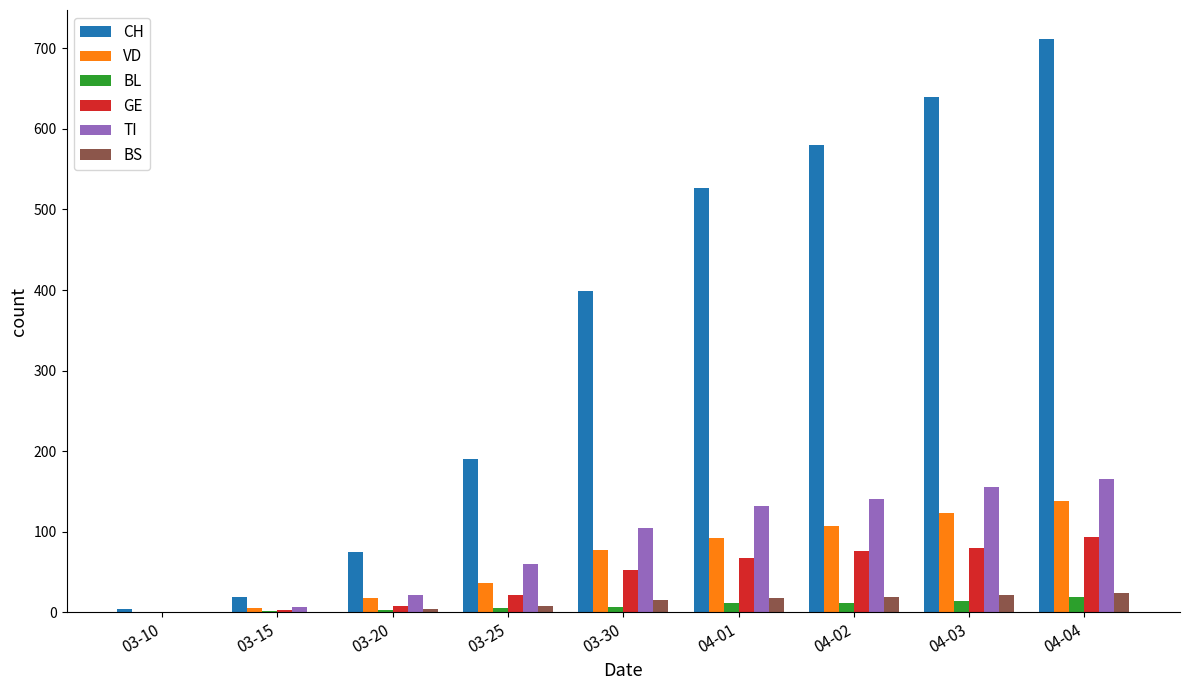

At which label is GE closest to 47?

03-30